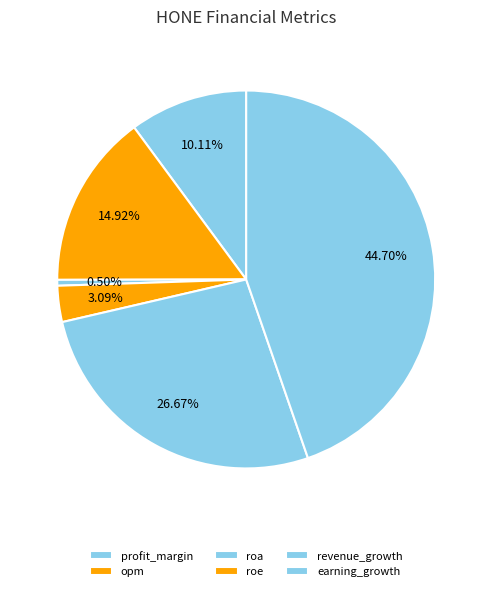

What is the largest slice in the pie chart?

earning_growth